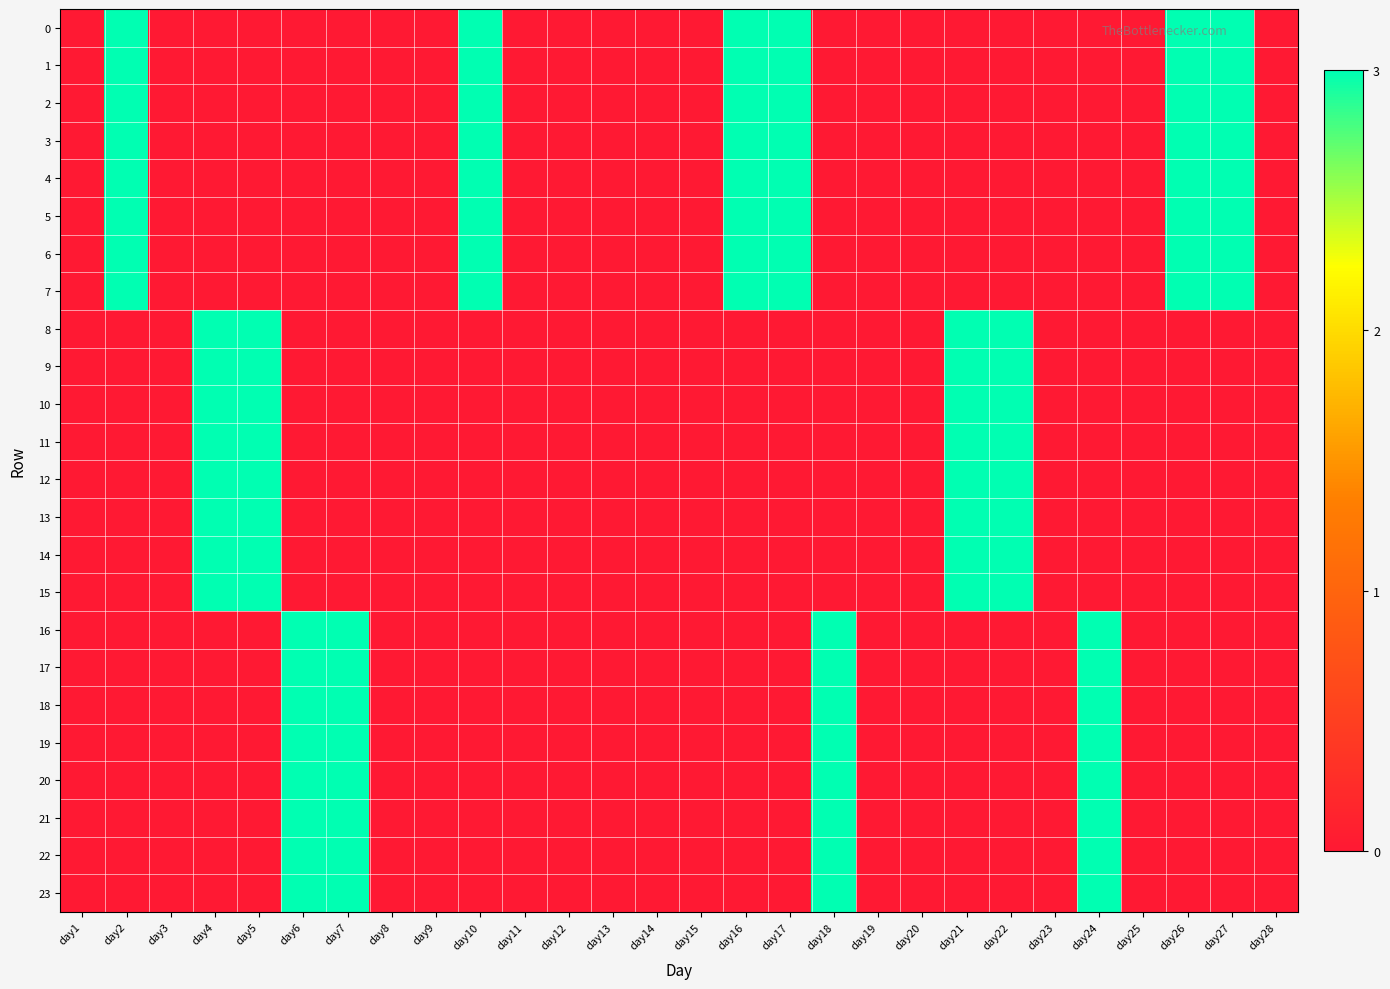

Reading right to left, list all the values displayed in this chart.

0: day28=0	day27=3	day26=3	day25=0	day24=0	day23=0	day22=0	day21=0	day20=0	day19=0	day18=0	day17=3	day16=3	day15=0	day14=0	day13=0	day12=0	day11=0	day10=3	day9=0	day8=0	day7=0	day6=0	day5=0	day4=0	day3=0	day2=3	day1=0
1: day28=0	day27=3	day26=3	day25=0	day24=0	day23=0	day22=0	day21=0	day20=0	day19=0	day18=0	day17=3	day16=3	day15=0	day14=0	day13=0	day12=0	day11=0	day10=3	day9=0	day8=0	day7=0	day6=0	day5=0	day4=0	day3=0	day2=3	day1=0
2: day28=0	day27=3	day26=3	day25=0	day24=0	day23=0	day22=0	day21=0	day20=0	day19=0	day18=0	day17=3	day16=3	day15=0	day14=0	day13=0	day12=0	day11=0	day10=3	day9=0	day8=0	day7=0	day6=0	day5=0	day4=0	day3=0	day2=3	day1=0
3: day28=0	day27=3	day26=3	day25=0	day24=0	day23=0	day22=0	day21=0	day20=0	day19=0	day18=0	day17=3	day16=3	day15=0	day14=0	day13=0	day12=0	day11=0	day10=3	day9=0	day8=0	day7=0	day6=0	day5=0	day4=0	day3=0	day2=3	day1=0
4: day28=0	day27=3	day26=3	day25=0	day24=0	day23=0	day22=0	day21=0	day20=0	day19=0	day18=0	day17=3	day16=3	day15=0	day14=0	day13=0	day12=0	day11=0	day10=3	day9=0	day8=0	day7=0	day6=0	day5=0	day4=0	day3=0	day2=3	day1=0
5: day28=0	day27=3	day26=3	day25=0	day24=0	day23=0	day22=0	day21=0	day20=0	day19=0	day18=0	day17=3	day16=3	day15=0	day14=0	day13=0	day12=0	day11=0	day10=3	day9=0	day8=0	day7=0	day6=0	day5=0	day4=0	day3=0	day2=3	day1=0
6: day28=0	day27=3	day26=3	day25=0	day24=0	day23=0	day22=0	day21=0	day20=0	day19=0	day18=0	day17=3	day16=3	day15=0	day14=0	day13=0	day12=0	day11=0	day10=3	day9=0	day8=0	day7=0	day6=0	day5=0	day4=0	day3=0	day2=3	day1=0
7: day28=0	day27=3	day26=3	day25=0	day24=0	day23=0	day22=0	day21=0	day20=0	day19=0	day18=0	day17=3	day16=3	day15=0	day14=0	day13=0	day12=0	day11=0	day10=3	day9=0	day8=0	day7=0	day6=0	day5=0	day4=0	day3=0	day2=3	day1=0
8: day28=0	day27=0	day26=0	day25=0	day24=0	day23=0	day22=3	day21=3	day20=0	day19=0	day18=0	day17=0	day16=0	day15=0	day14=0	day13=0	day12=0	day11=0	day10=0	day9=0	day8=0	day7=0	day6=0	day5=3	day4=3	day3=0	day2=0	day1=0
9: day28=0	day27=0	day26=0	day25=0	day24=0	day23=0	day22=3	day21=3	day20=0	day19=0	day18=0	day17=0	day16=0	day15=0	day14=0	day13=0	day12=0	day11=0	day10=0	day9=0	day8=0	day7=0	day6=0	day5=3	day4=3	day3=0	day2=0	day1=0
10: day28=0	day27=0	day26=0	day25=0	day24=0	day23=0	day22=3	day21=3	day20=0	day19=0	day18=0	day17=0	day16=0	day15=0	day14=0	day13=0	day12=0	day11=0	day10=0	day9=0	day8=0	day7=0	day6=0	day5=3	day4=3	day3=0	day2=0	day1=0
11: day28=0	day27=0	day26=0	day25=0	day24=0	day23=0	day22=3	day21=3	day20=0	day19=0	day18=0	day17=0	day16=0	day15=0	day14=0	day13=0	day12=0	day11=0	day10=0	day9=0	day8=0	day7=0	day6=0	day5=3	day4=3	day3=0	day2=0	day1=0
12: day28=0	day27=0	day26=0	day25=0	day24=0	day23=0	day22=3	day21=3	day20=0	day19=0	day18=0	day17=0	day16=0	day15=0	day14=0	day13=0	day12=0	day11=0	day10=0	day9=0	day8=0	day7=0	day6=0	day5=3	day4=3	day3=0	day2=0	day1=0
13: day28=0	day27=0	day26=0	day25=0	day24=0	day23=0	day22=3	day21=3	day20=0	day19=0	day18=0	day17=0	day16=0	day15=0	day14=0	day13=0	day12=0	day11=0	day10=0	day9=0	day8=0	day7=0	day6=0	day5=3	day4=3	day3=0	day2=0	day1=0
14: day28=0	day27=0	day26=0	day25=0	day24=0	day23=0	day22=3	day21=3	day20=0	day19=0	day18=0	day17=0	day16=0	day15=0	day14=0	day13=0	day12=0	day11=0	day10=0	day9=0	day8=0	day7=0	day6=0	day5=3	day4=3	day3=0	day2=0	day1=0
15: day28=0	day27=0	day26=0	day25=0	day24=0	day23=0	day22=3	day21=3	day20=0	day19=0	day18=0	day17=0	day16=0	day15=0	day14=0	day13=0	day12=0	day11=0	day10=0	day9=0	day8=0	day7=0	day6=0	day5=3	day4=3	day3=0	day2=0	day1=0
16: day28=0	day27=0	day26=0	day25=0	day24=3	day23=0	day22=0	day21=0	day20=0	day19=0	day18=3	day17=0	day16=0	day15=0	day14=0	day13=0	day12=0	day11=0	day10=0	day9=0	day8=0	day7=3	day6=3	day5=0	day4=0	day3=0	day2=0	day1=0
17: day28=0	day27=0	day26=0	day25=0	day24=3	day23=0	day22=0	day21=0	day20=0	day19=0	day18=3	day17=0	day16=0	day15=0	day14=0	day13=0	day12=0	day11=0	day10=0	day9=0	day8=0	day7=3	day6=3	day5=0	day4=0	day3=0	day2=0	day1=0
18: day28=0	day27=0	day26=0	day25=0	day24=3	day23=0	day22=0	day21=0	day20=0	day19=0	day18=3	day17=0	day16=0	day15=0	day14=0	day13=0	day12=0	day11=0	day10=0	day9=0	day8=0	day7=3	day6=3	day5=0	day4=0	day3=0	day2=0	day1=0
19: day28=0	day27=0	day26=0	day25=0	day24=3	day23=0	day22=0	day21=0	day20=0	day19=0	day18=3	day17=0	day16=0	day15=0	day14=0	day13=0	day12=0	day11=0	day10=0	day9=0	day8=0	day7=3	day6=3	day5=0	day4=0	day3=0	day2=0	day1=0
20: day28=0	day27=0	day26=0	day25=0	day24=3	day23=0	day22=0	day21=0	day20=0	day19=0	day18=3	day17=0	day16=0	day15=0	day14=0	day13=0	day12=0	day11=0	day10=0	day9=0	day8=0	day7=3	day6=3	day5=0	day4=0	day3=0	day2=0	day1=0
21: day28=0	day27=0	day26=0	day25=0	day24=3	day23=0	day22=0	day21=0	day20=0	day19=0	day18=3	day17=0	day16=0	day15=0	day14=0	day13=0	day12=0	day11=0	day10=0	day9=0	day8=0	day7=3	day6=3	day5=0	day4=0	day3=0	day2=0	day1=0
22: day28=0	day27=0	day26=0	day25=0	day24=3	day23=0	day22=0	day21=0	day20=0	day19=0	day18=3	day17=0	day16=0	day15=0	day14=0	day13=0	day12=0	day11=0	day10=0	day9=0	day8=0	day7=3	day6=3	day5=0	day4=0	day3=0	day2=0	day1=0
23: day28=0	day27=0	day26=0	day25=0	day24=3	day23=0	day22=0	day21=0	day20=0	day19=0	day18=3	day17=0	day16=0	day15=0	day14=0	day13=0	day12=0	day11=0	day10=0	day9=0	day8=0	day7=3	day6=3	day5=0	day4=0	day3=0	day2=0	day1=0